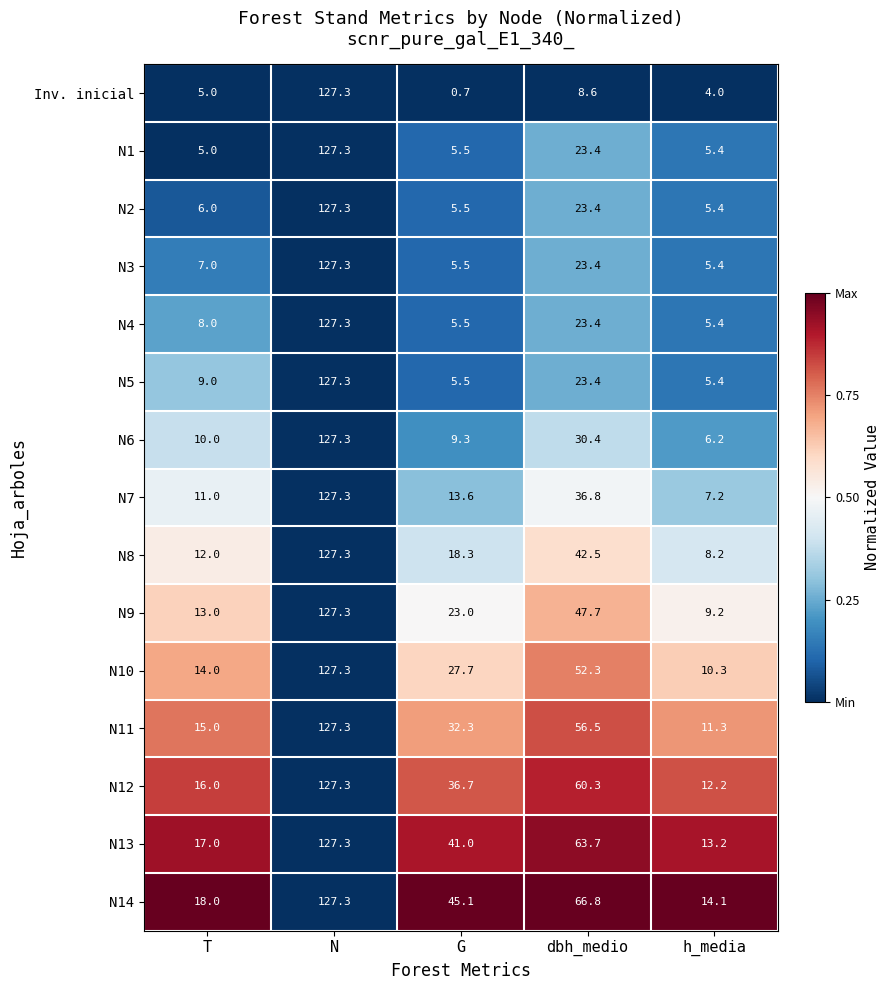

At how many categories does at least one series exceed 0?

5